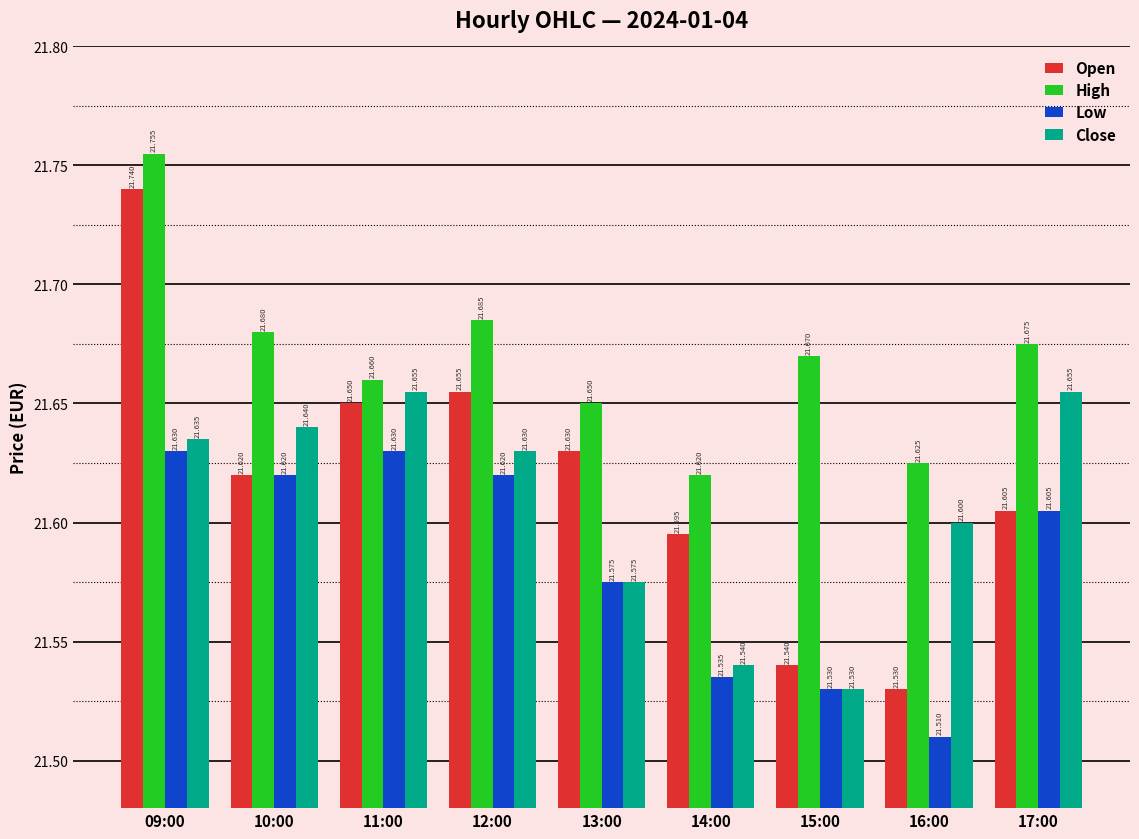

What is the sum of the Open values at 10:00 and 16:00?

43.2